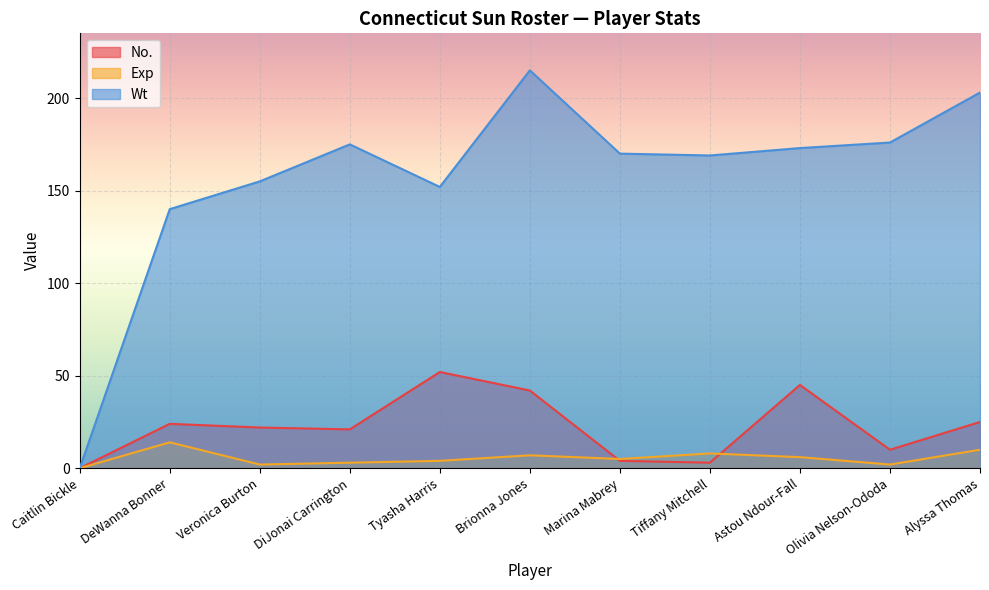

True or false: Wt has a value of 176 at Olivia Nelson-Ododa.

True